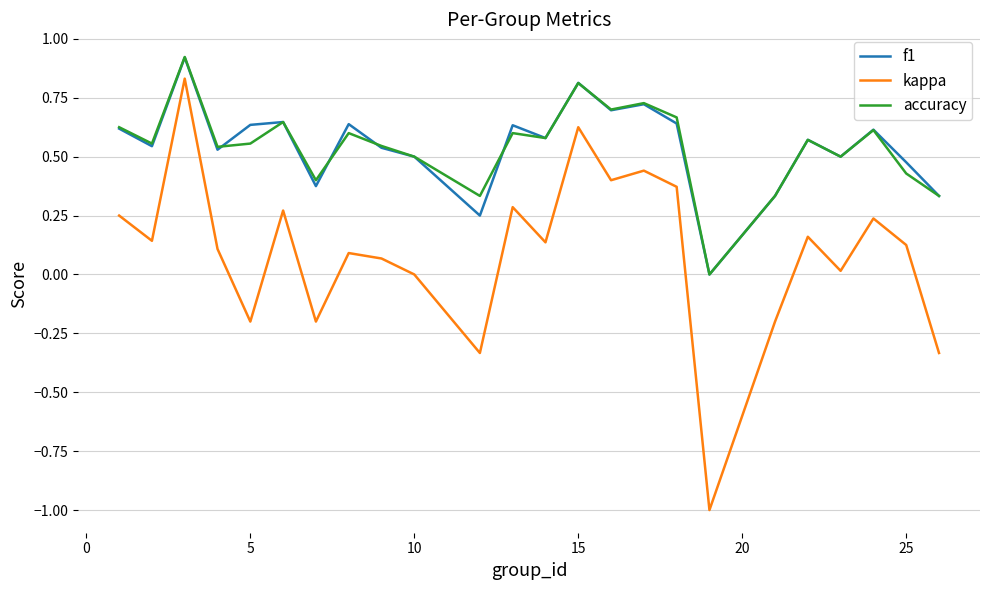

True or false: accuracy and kappa cross at least once.

False